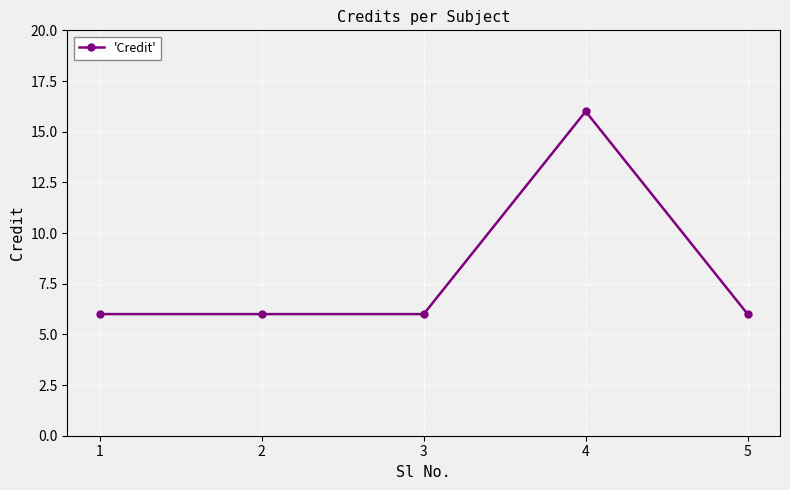

Count the values in the range 6 to 7.

4